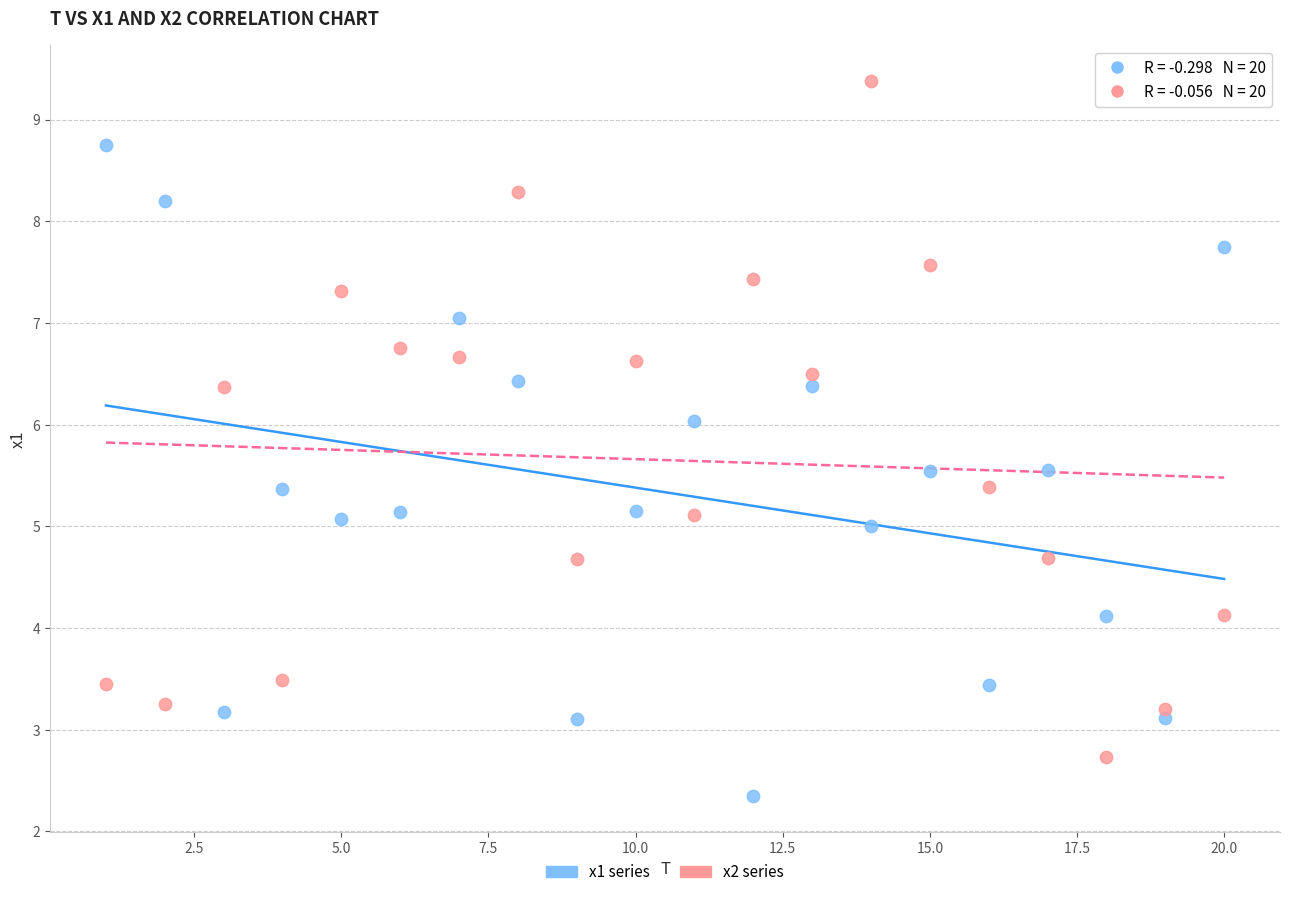

Which series has the widest spread of Y values?

x2 series